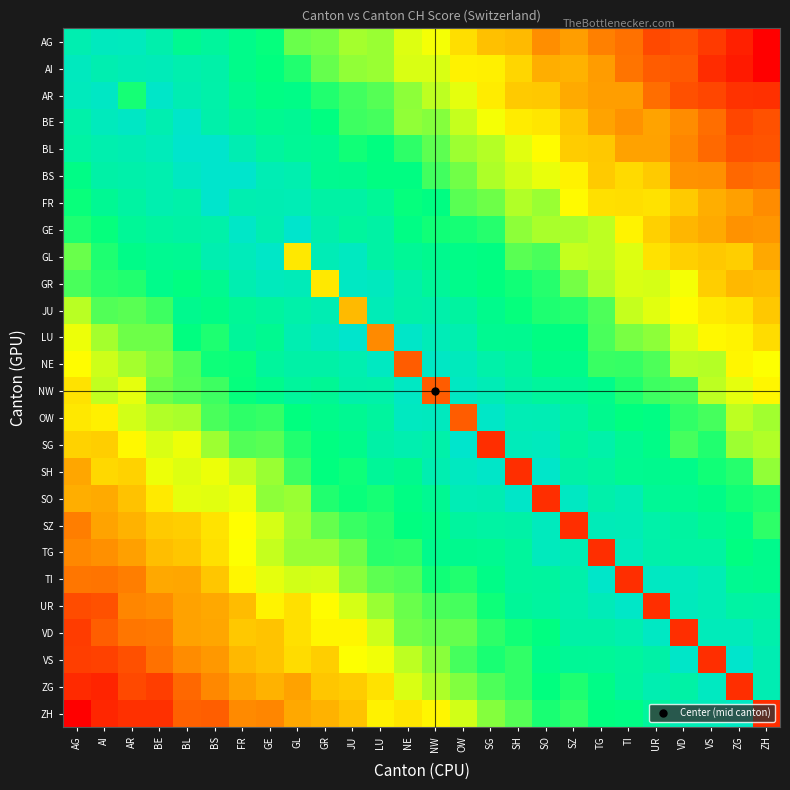

What is the total value across all series at NE?

254.2